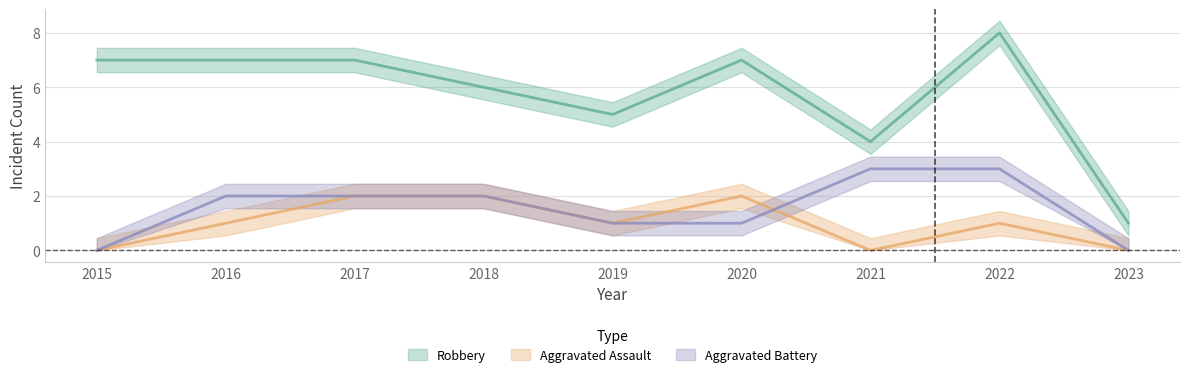

True or false: Robbery and Aggravated Battery intersect in this chart.

False